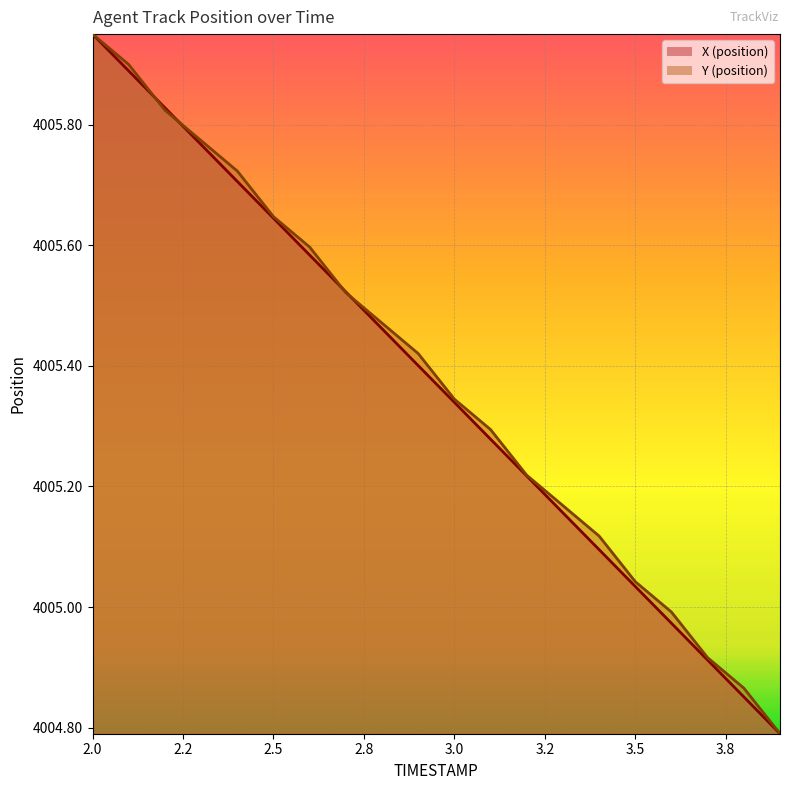

Reading right to left, what are all the values shown in this chart?

X: 4004.8	4004.9	4004.9	4005.0	4005.0	4005.1	4005.2	4005.2	4005.3	4005.3	4005.4	4005.5	4005.5	4005.6	4005.6	4005.7	4005.8	4005.8	4005.9	4005.9
Y: 4004.8	4004.9	4004.9	4005.0	4005.0	4005.1	4005.2	4005.2	4005.3	4005.3	4005.4	4005.5	4005.5	4005.6	4005.6	4005.7	4005.8	4005.8	4005.9	4005.9